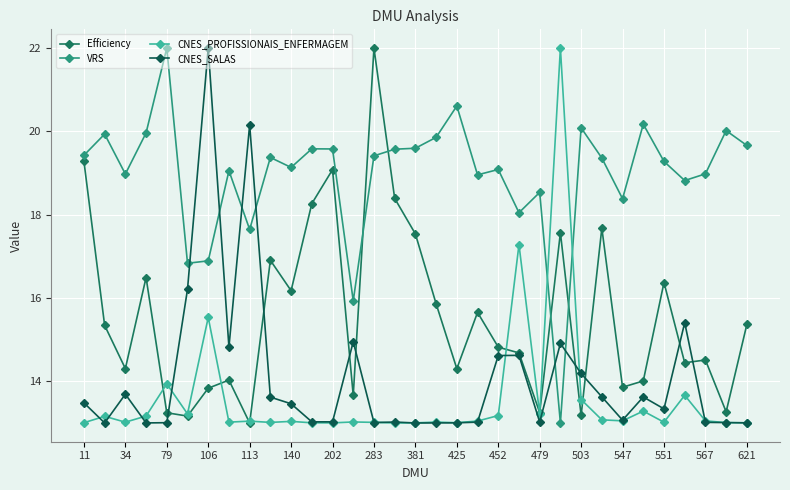

True or false: Efficiency has more than 1 points higher than both neighbors.

True